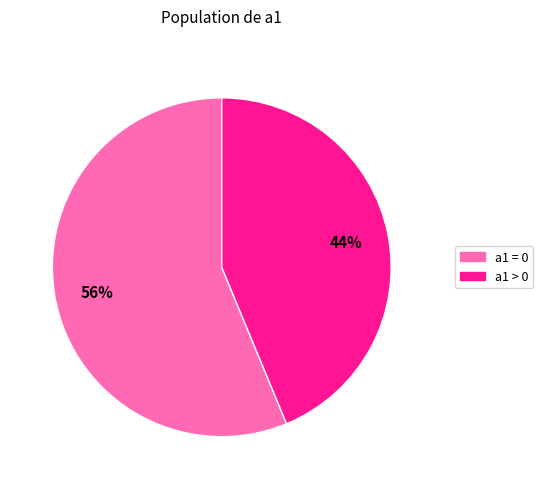

Rank the categories by value from lowest to highest.

a1 > 0, a1 = 0